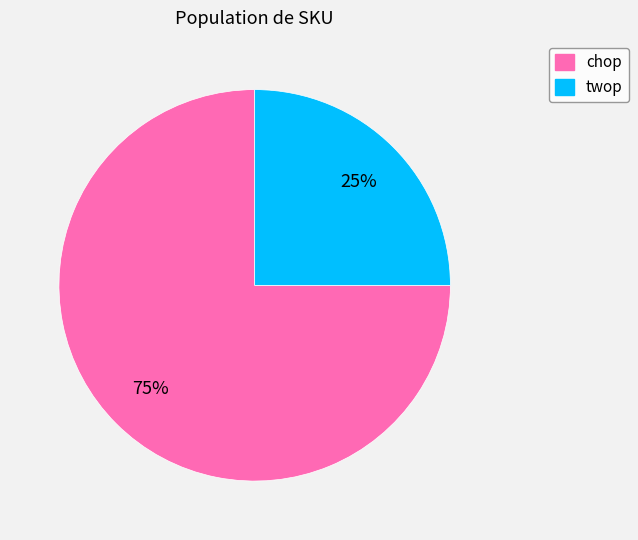

What is the ratio of the value at twop to the value at chop?

0.3